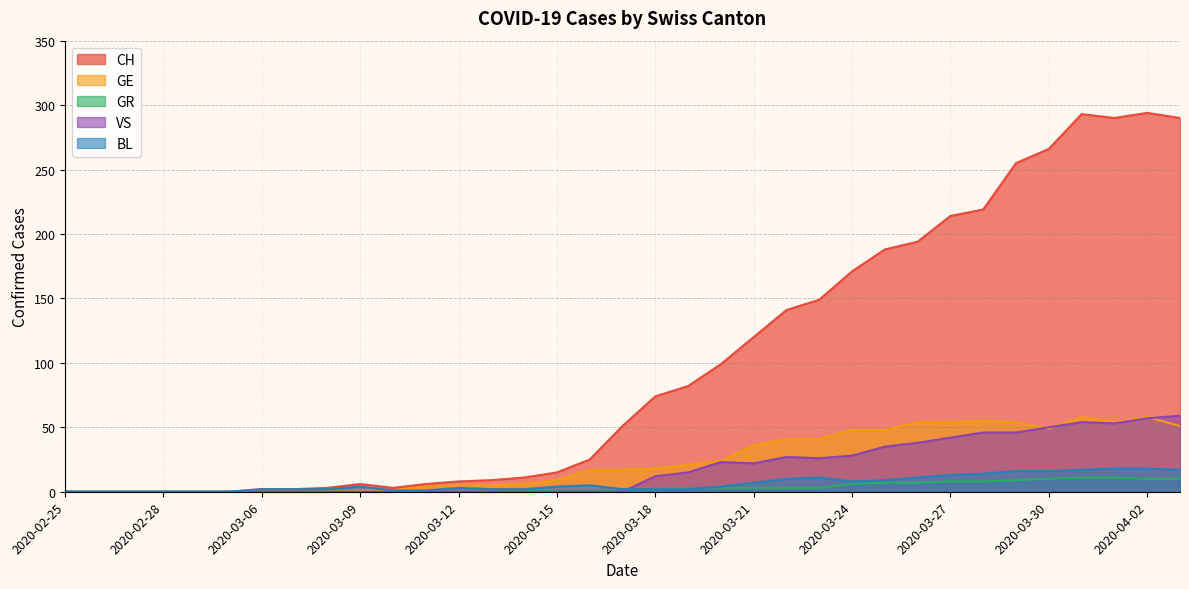

True or false: GE and CH intersect in this chart.

False